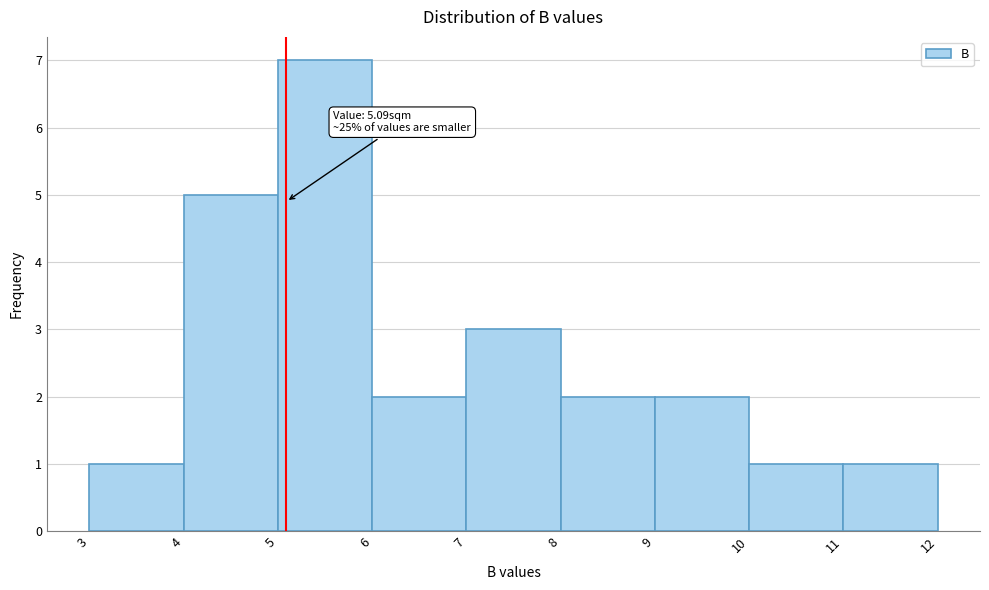

Over which range of the x-axis is the bar tallest?

5 to 6